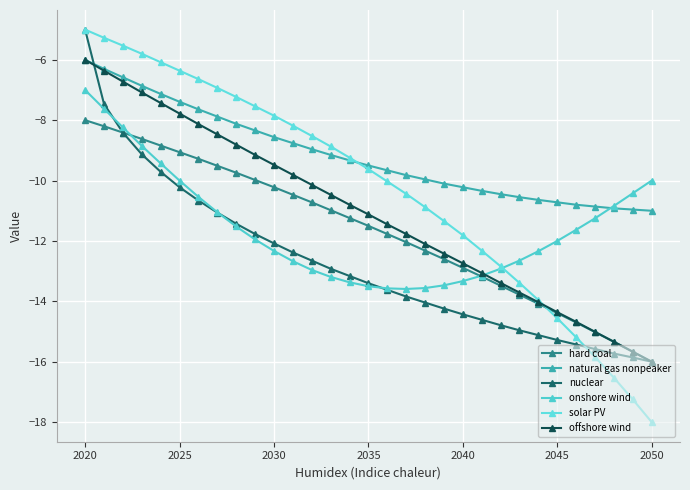

Where does the solar PV series first go above -9?

2020